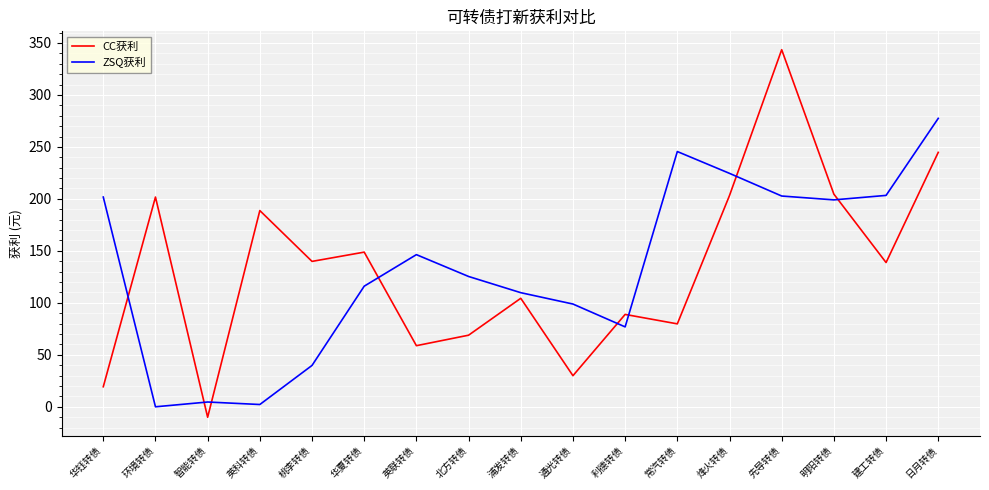

Count the number of data series in this chart.

2